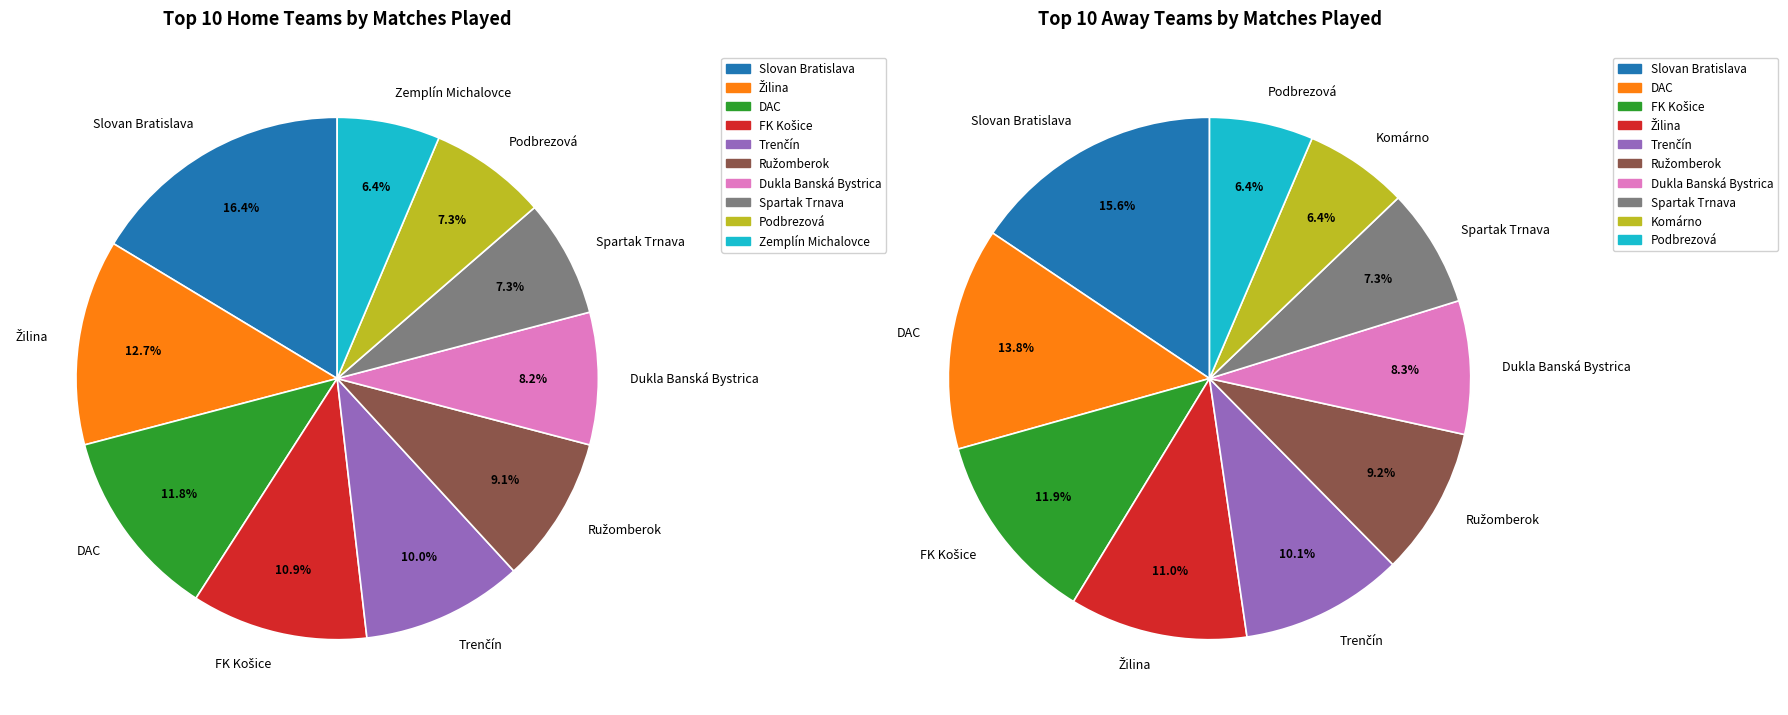

Which slice is the smallest?

Zemplín Michalovce